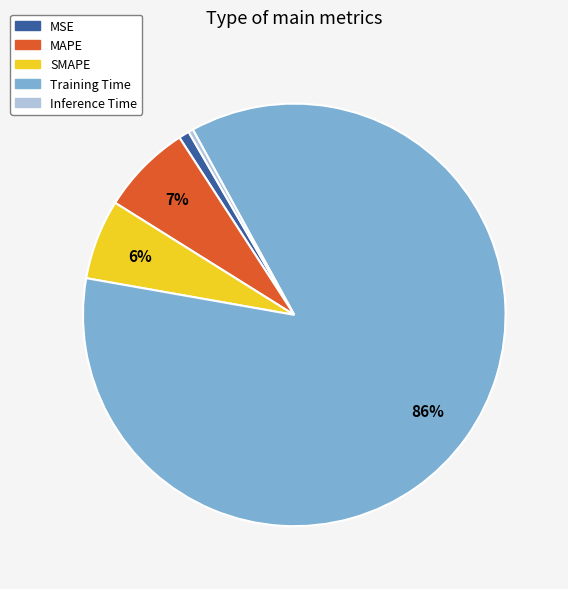

Which slice is the largest?

Training Time